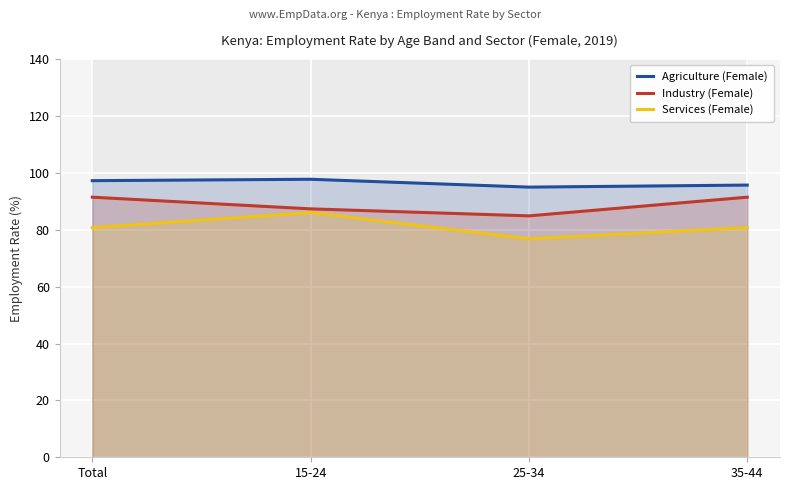

How many interior local valleys does the Agriculture (Female) series have?

1